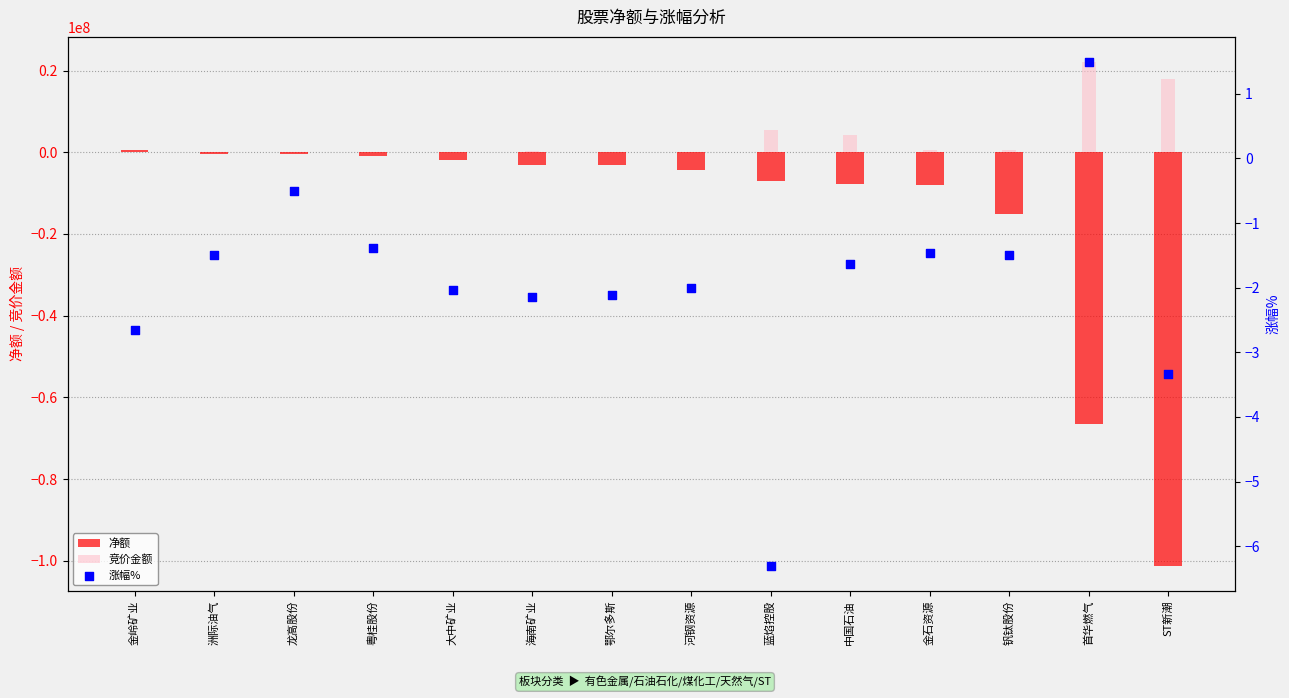

Which series reaches the minimum Y coordinate?

净额